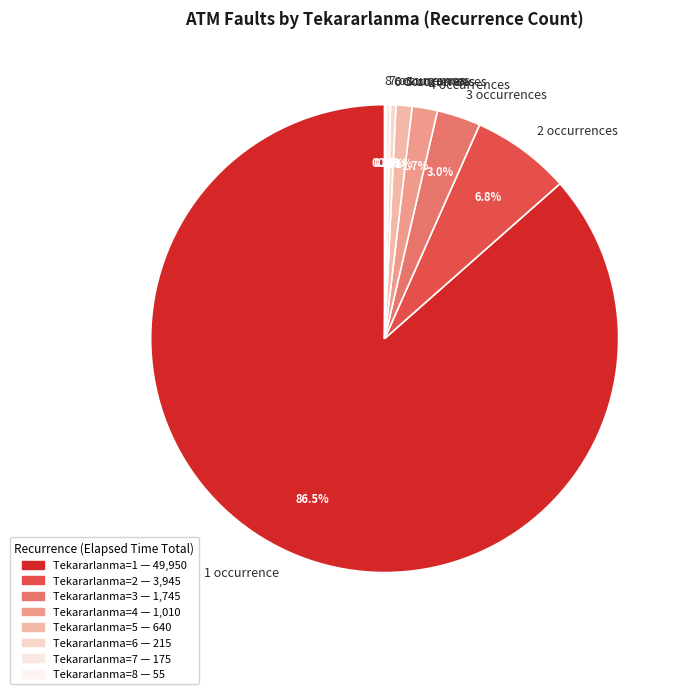

Do 3 occurrences and 6 occurrences together represent more than half of the pie?

No